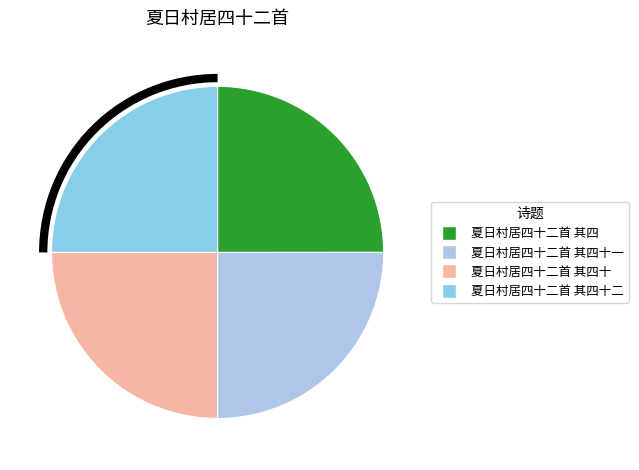

Combined, what portion of the pie is 夏日村居四十二首 其四十一 and 夏日村居四十二首 其四?

50.0%